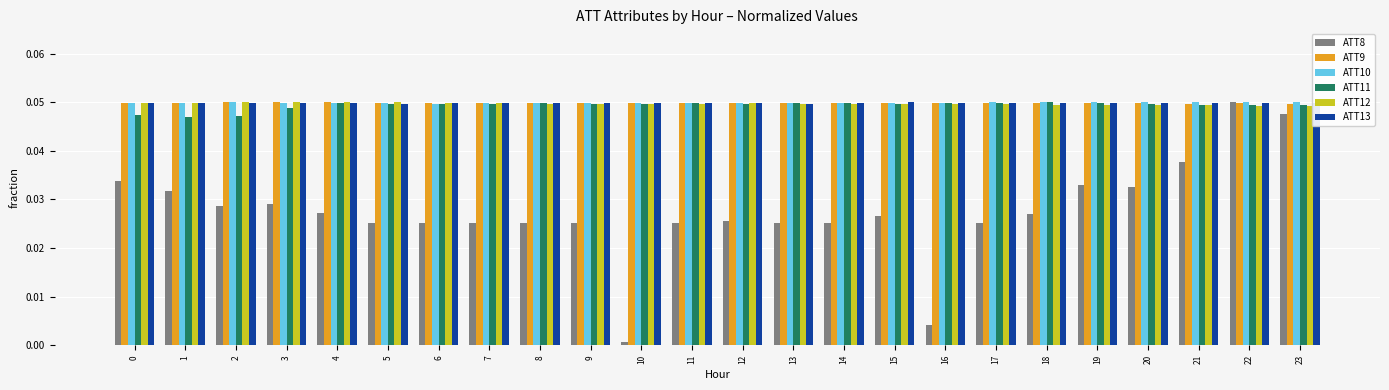

Which category has the lowest value across all series?

10